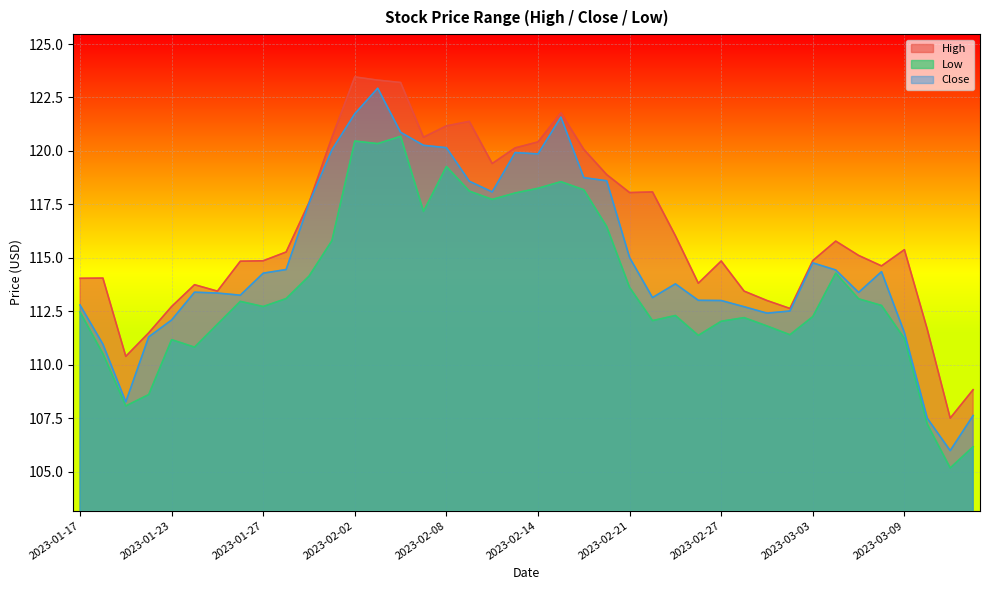

Reading right to left, extract all data points from this chart.

High: 108.8	107.5	111.7	115.4	114.6	115.1	115.8	114.9	112.6	113.0	113.4	114.8	113.8	116.0	118.1	118.0	118.9	120.1	121.8	120.4	120.1	119.4	121.4	121.2	120.6	123.2	123.3	123.5	120.6	117.6	115.3	114.9	114.8	113.4	113.7	112.7	111.5	110.4	114.0	114.0
Low: 106.2	105.2	107.2	111.2	112.8	113.1	114.3	112.2	111.4	111.8	112.2	112.0	111.4	112.3	112.1	113.6	116.5	118.2	118.6	118.2	118.0	117.7	118.1	119.3	117.2	120.7	120.3	120.5	115.8	114.1	113.1	112.7	113.0	111.9	110.8	111.2	108.6	108.1	110.5	112.5
Close: 107.6	106.0	107.5	111.5	114.3	113.4	114.4	114.8	112.5	112.4	112.7	113.0	113.0	113.8	113.1	115.0	118.6	118.8	121.6	119.9	119.9	118.1	118.6	120.2	120.3	120.9	122.9	121.7	120.0	117.5	114.5	114.3	113.2	113.3	113.4	112.1	111.3	108.3	111.0	112.8